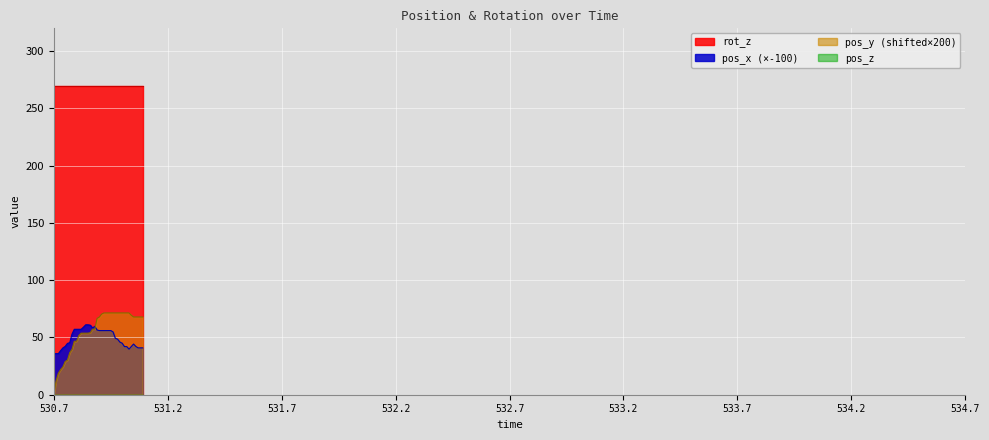

Which series has the largest range (max minus min)?

pos_y (shifted×200)